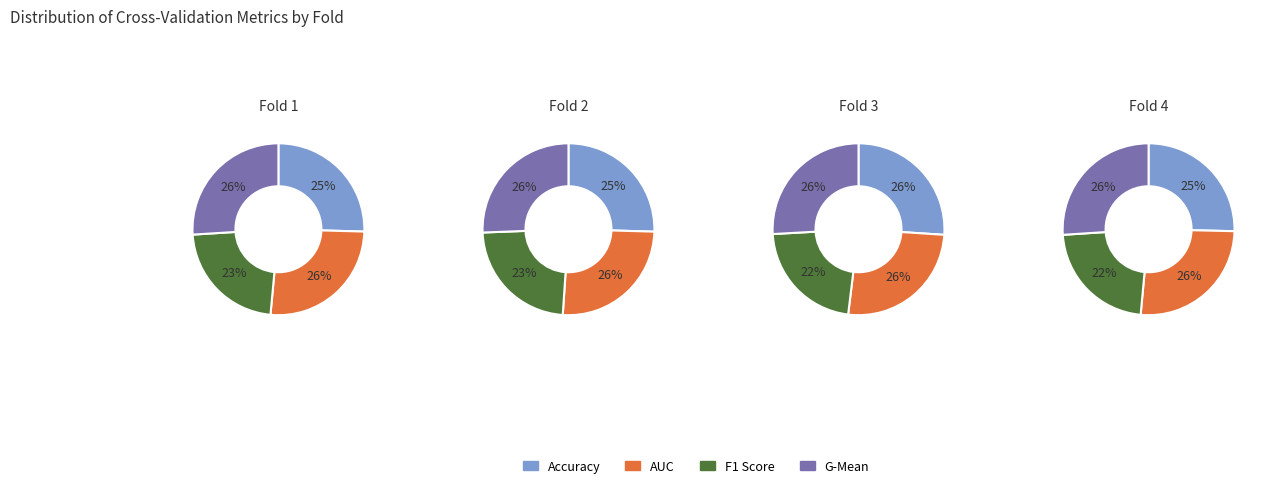

Does Fold 3 account for over 50% of the chart?

No